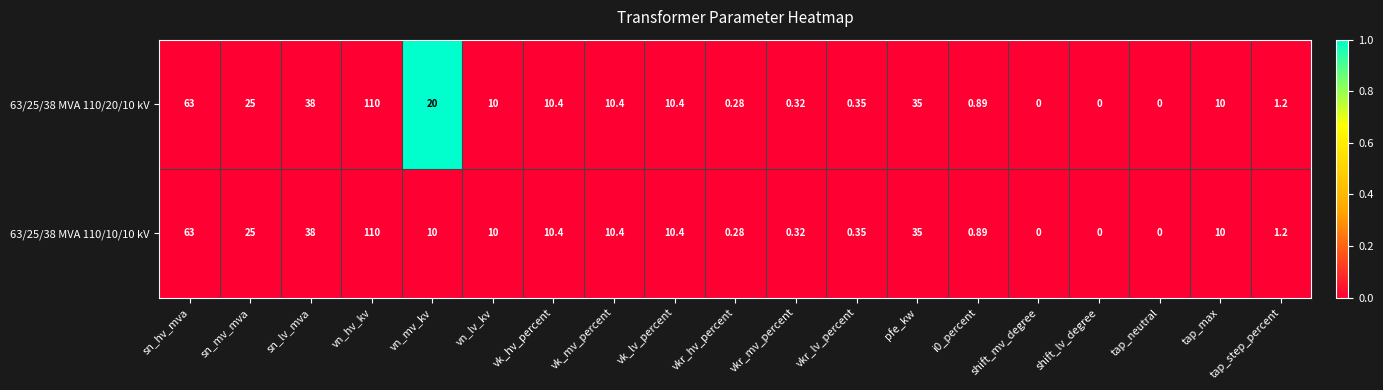

Is the value of 63/25/38 MVA 110/20/10 kV at shift_lv_degree greater than the value of 63/25/38 MVA 110/10/10 kV at tap_max?

No